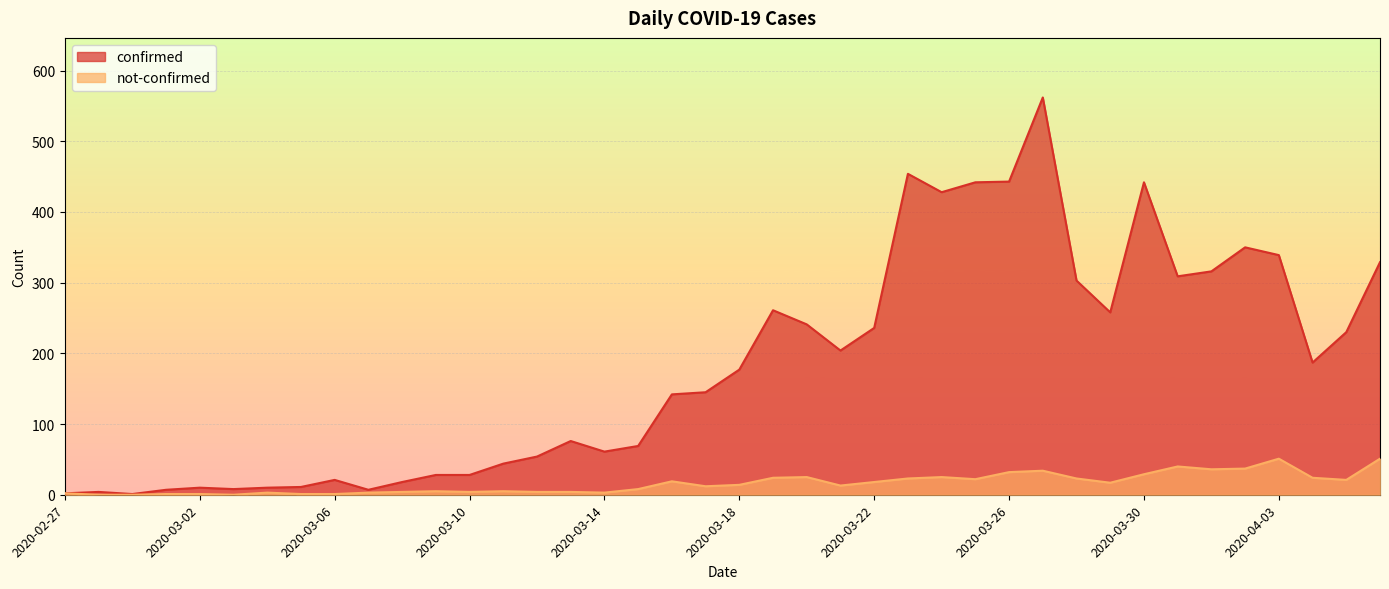

Which category has the highest value in the not-confirmed series?

2020-04-03